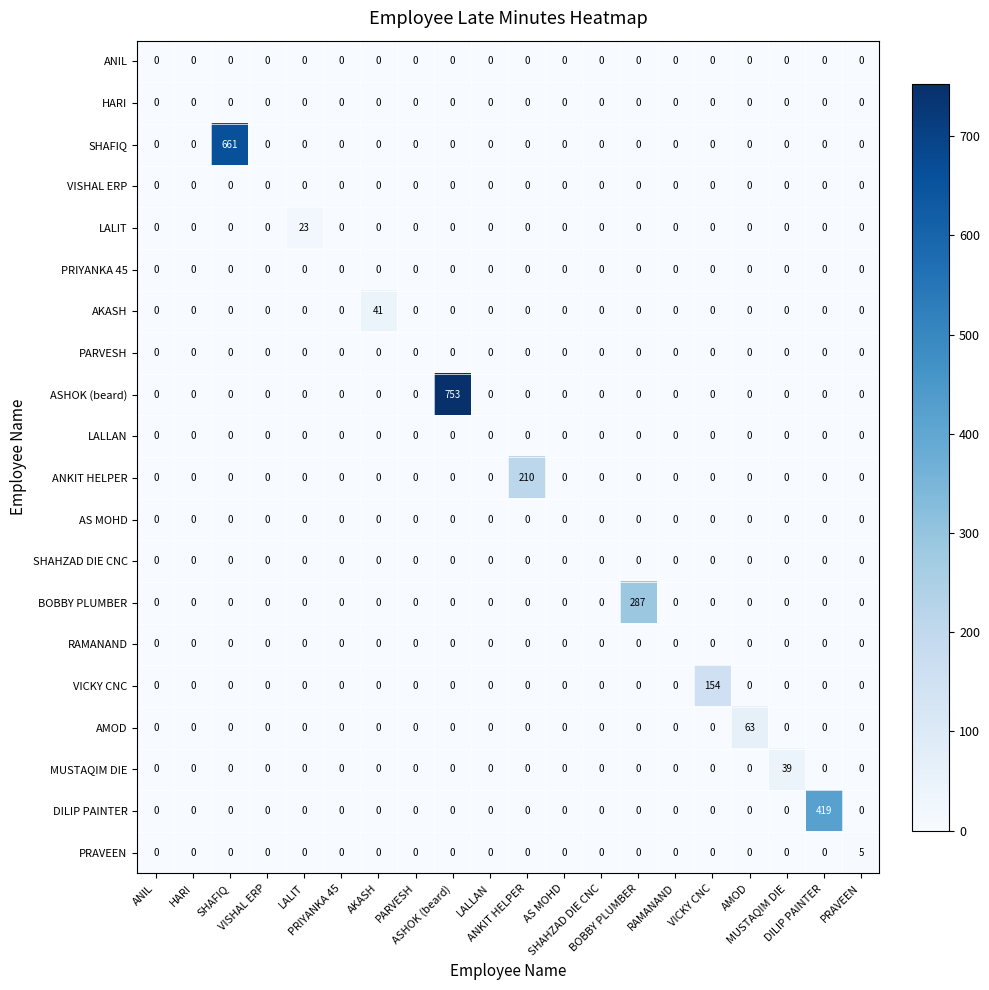

What is the greatest value displayed?

753